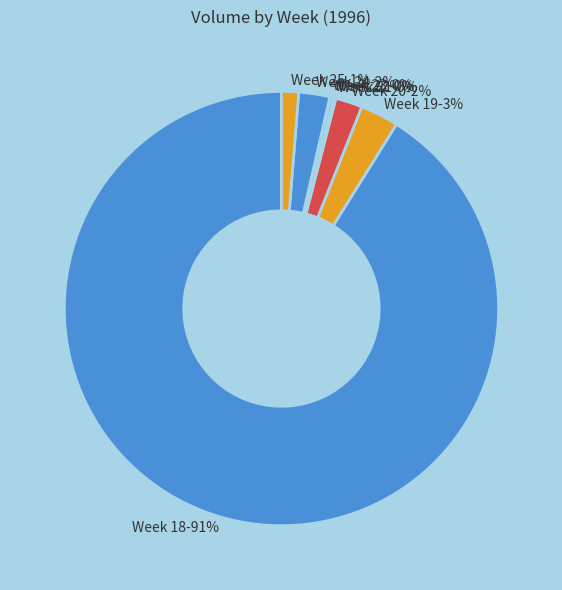

Is there a majority slice in this chart?

Yes